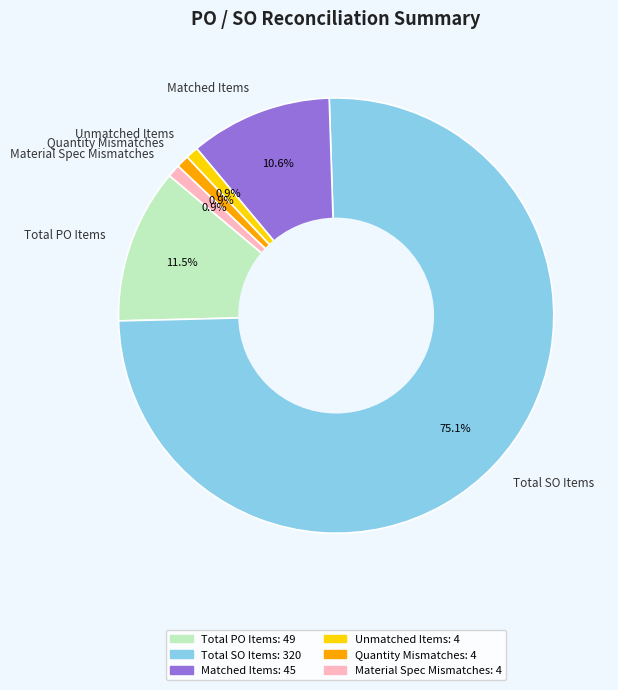

True or false: Matched Items accounts for 1% of the total.

False